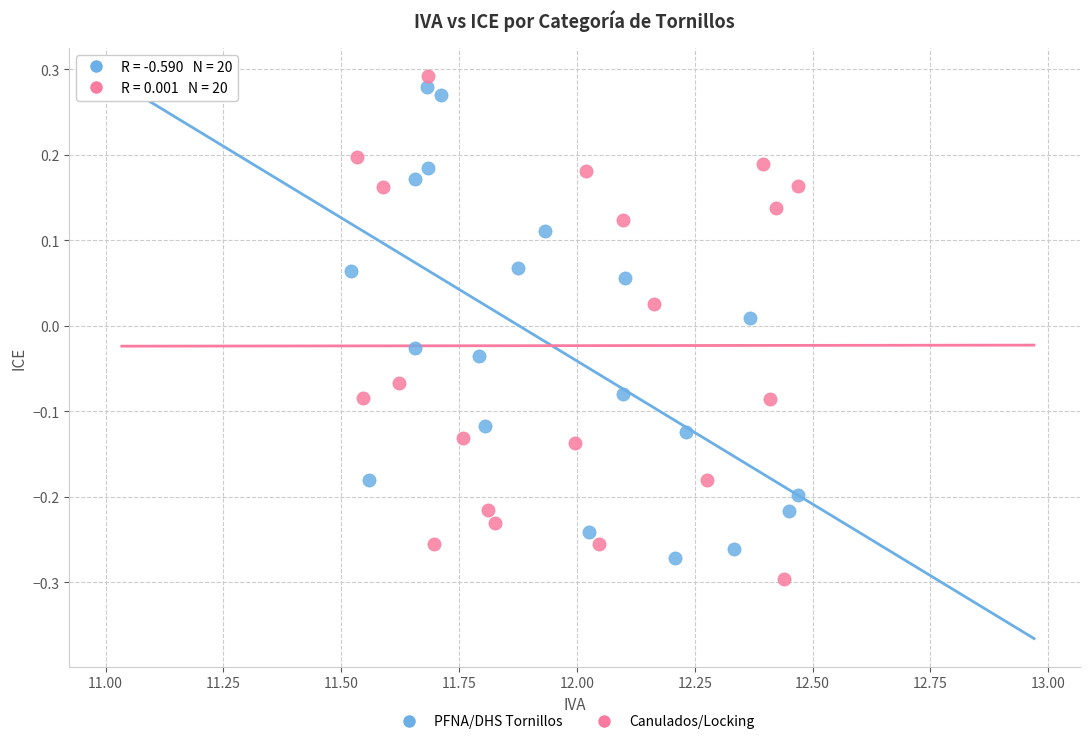

Which series reaches the minimum Y coordinate?

Canulados/Locking